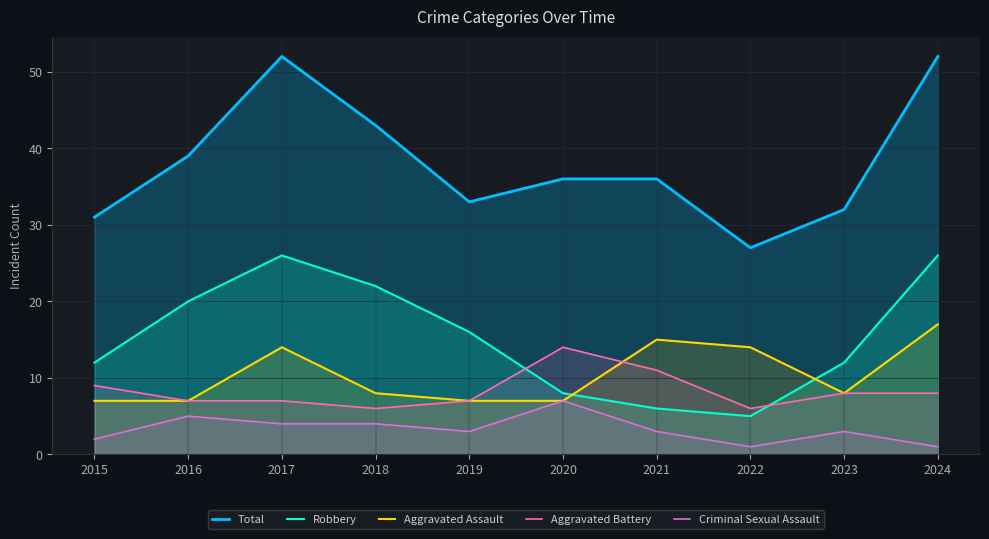

Between 2016 and 2019, which is larger?

2016